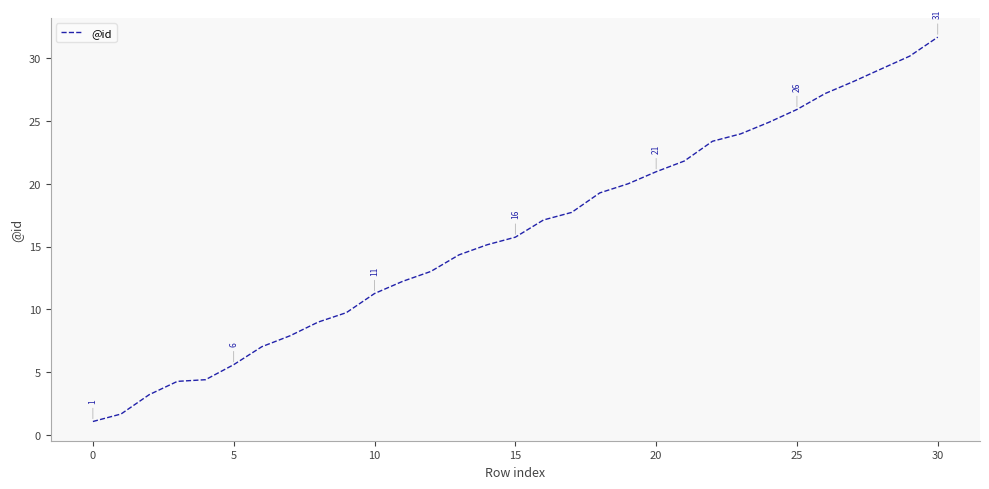

What is the minimum value shown in the chart?

1.1